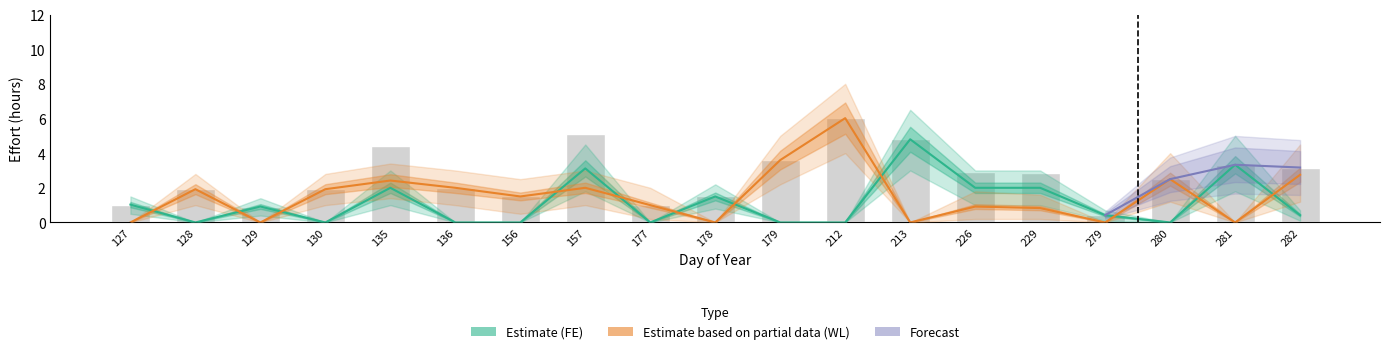

Rank the series at 130 from lowest to highest value.

FE_effort, WL_effort